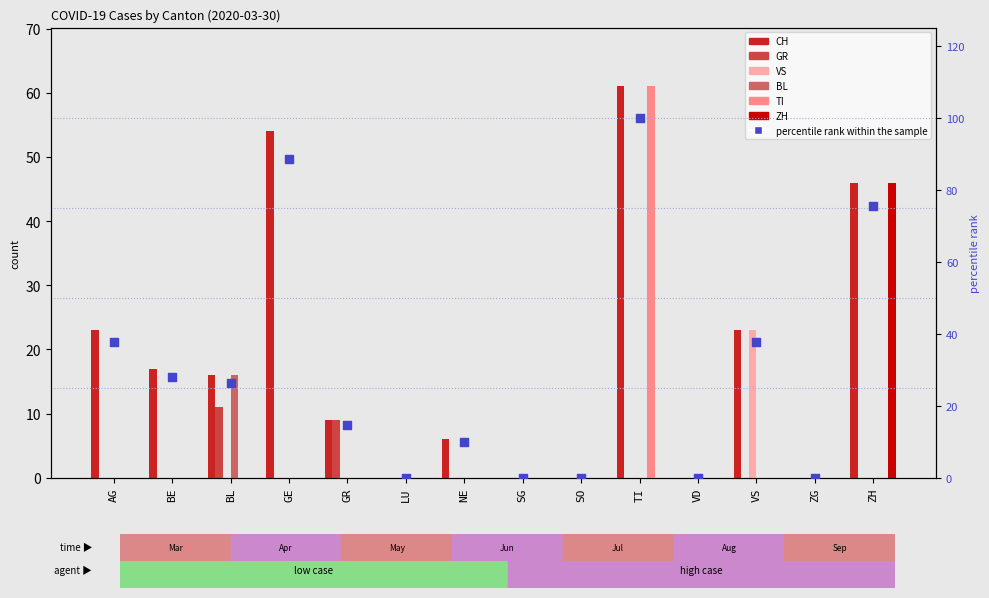

At which category is the sum across all series the highest?

TI